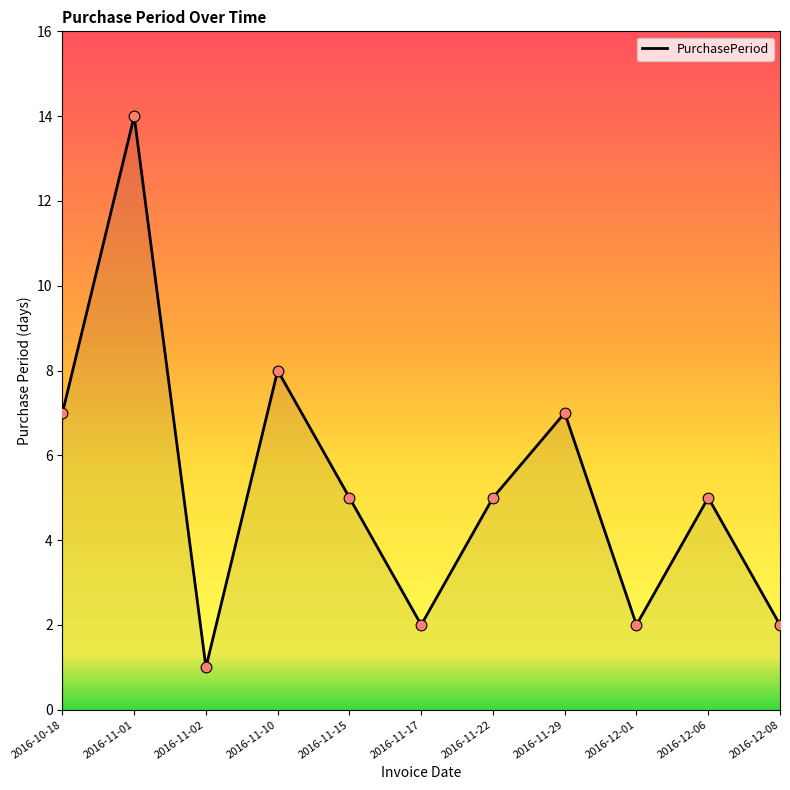

Approximately how many times larger is the value at 2016-11-10 compared to 2016-11-17?

4.0